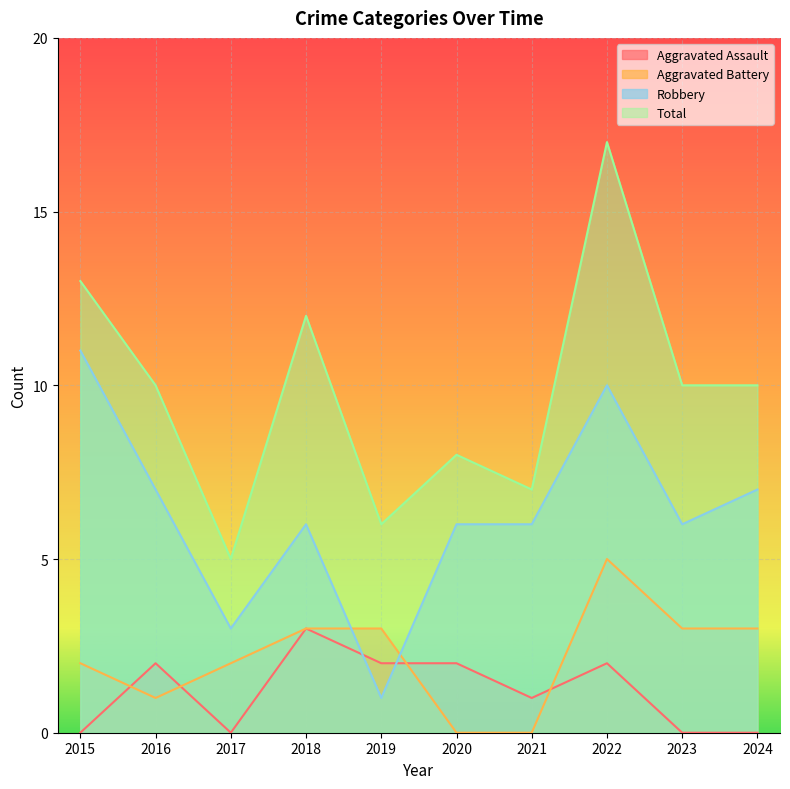

Reading right to left, what are all the values shown in this chart?

Aggravated Assault: 2024=0	2023=0	2022=2	2021=1	2020=2	2019=2	2018=3	2017=0	2016=2	2015=0
Aggravated Battery: 2024=3	2023=3	2022=5	2021=0	2020=0	2019=3	2018=3	2017=2	2016=1	2015=2
Robbery: 2024=7	2023=6	2022=10	2021=6	2020=6	2019=1	2018=6	2017=3	2016=7	2015=11
Total: 2024=10	2023=10	2022=17	2021=7	2020=8	2019=6	2018=12	2017=5	2016=10	2015=13